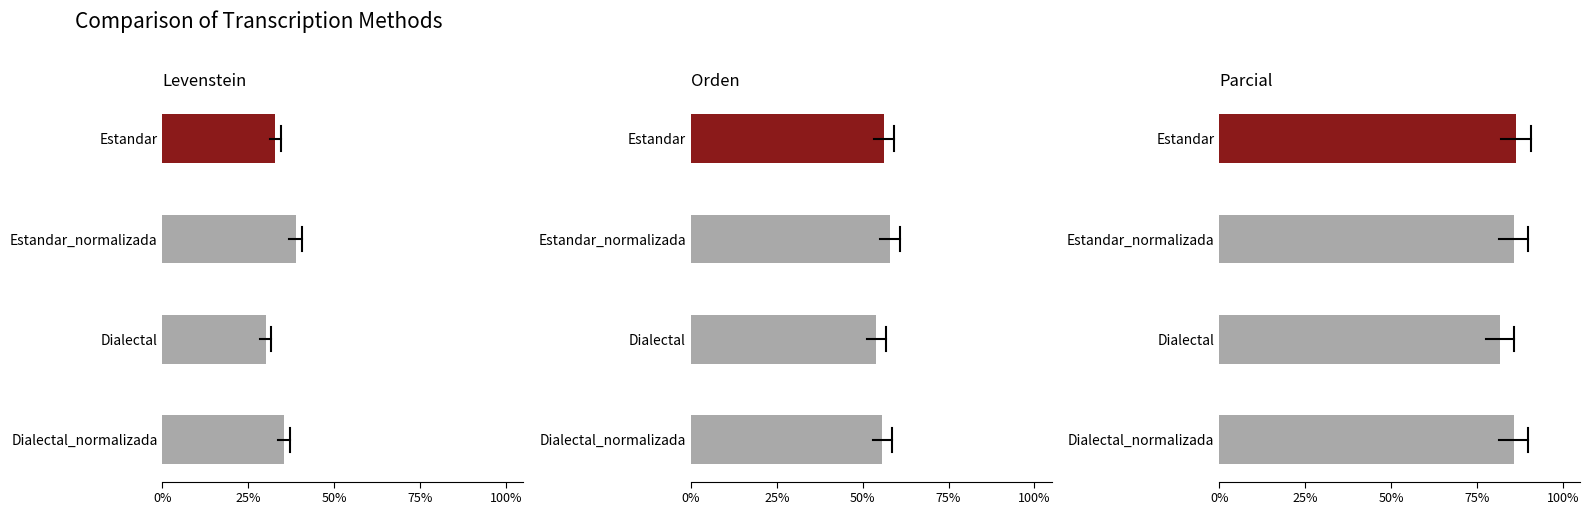

What is the total value across all series at Estandar_normalizada?

182.6